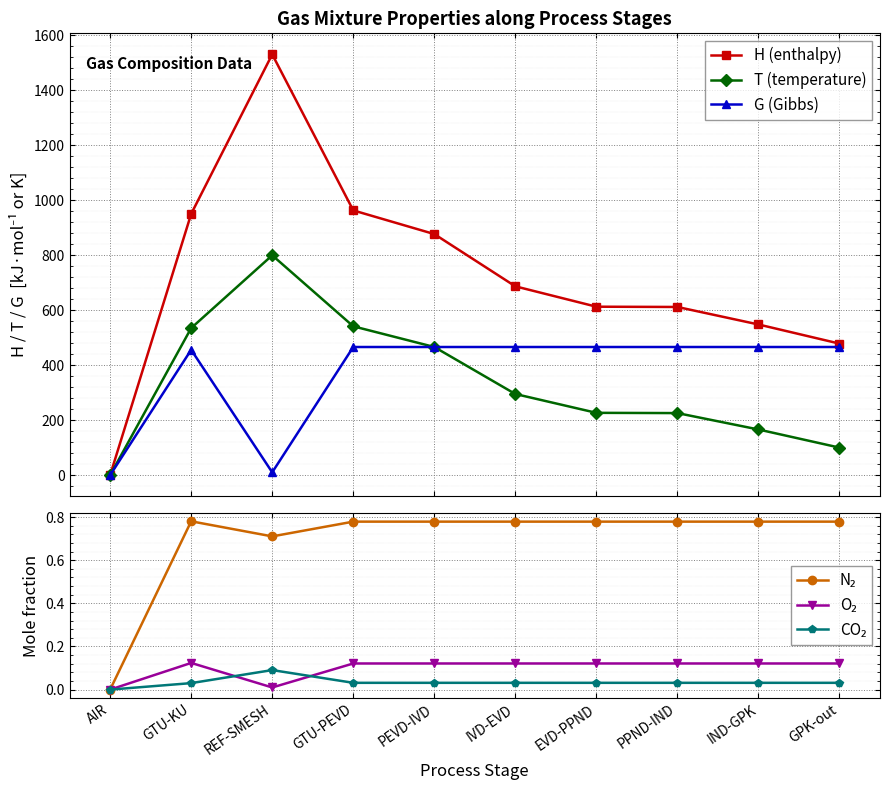

Rank the categories by G (Gibbs) value from lowest to highest.

AIR, REF-SMESH, GTU-KU, GTU-PEVD, PEVD-IVD, IVD-EVD, EVD-PPND, PPND-IND, IND-GPK, GPK-out